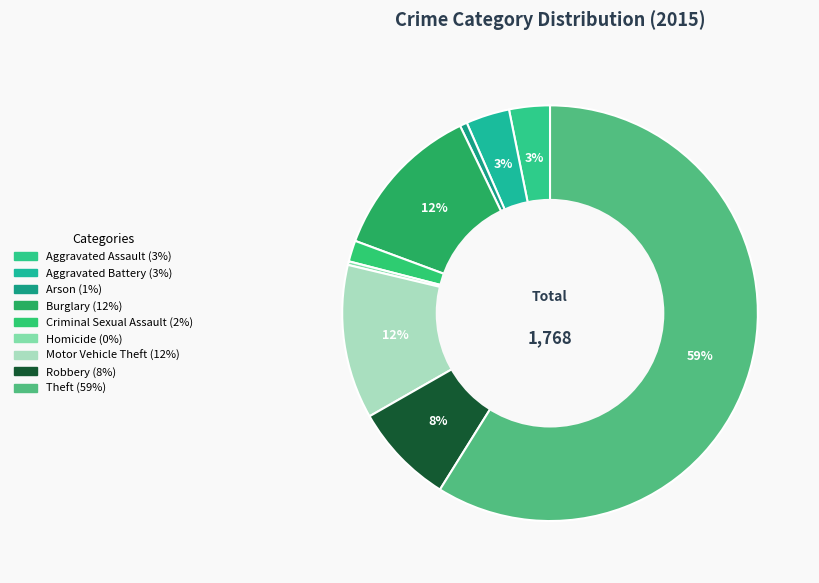

Combined, what portion of the pie is Burglary and Aggravated Battery?

15.6%